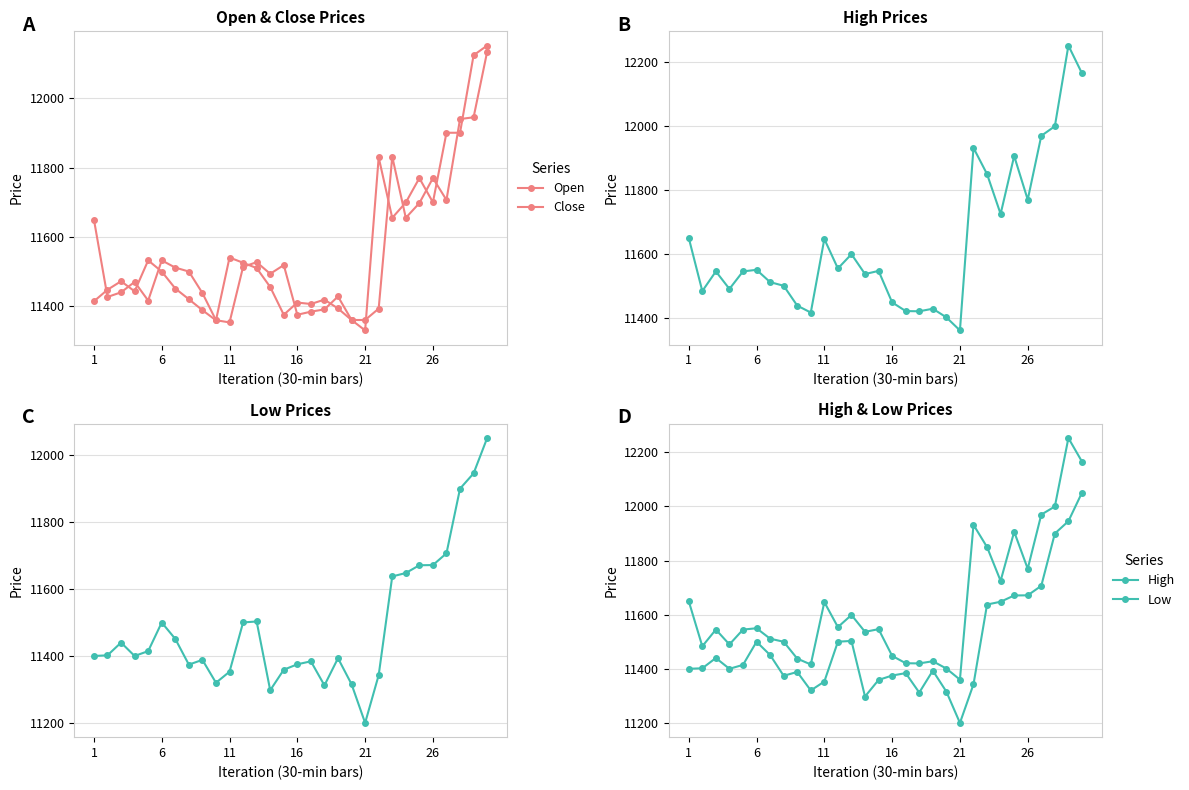

What is the average value of the High series?

11635.4